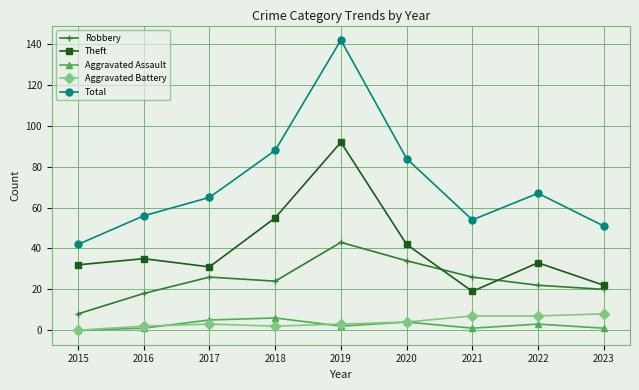

At which category is the sum across all series the highest?

2019